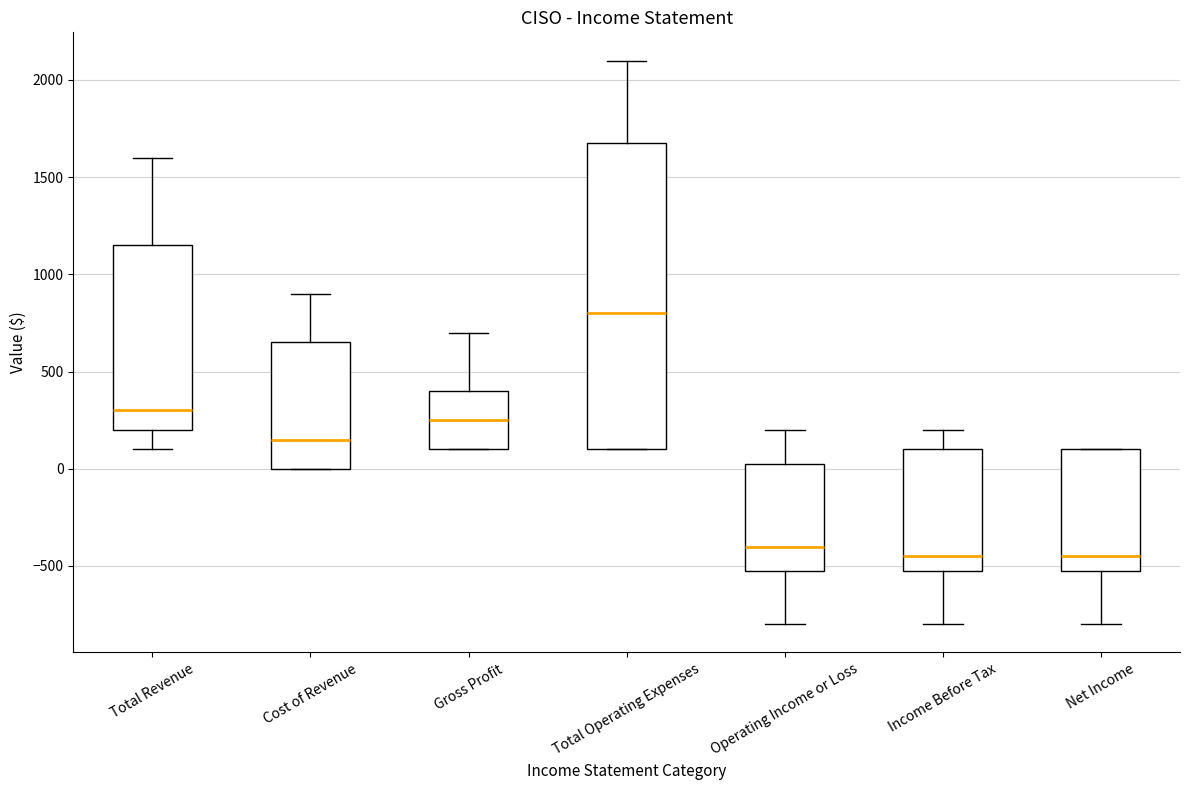

Reading left to right, transcribe this box plot: for each box, give where its median line is, the range the box spans, and where its two whiskers end, as read against the y-axis. The values are not printed on the chart, so give them approximately, as read against the axis.

Total Revenue: median 300, box 200 to 1150, whiskers 100 to 1600
Cost of Revenue: median 150, box 0 to 650, whiskers 0 to 900
Gross Profit: median 250, box 100 to 400, whiskers 100 to 700
Total Operating Expenses: median 800, box 100 to 1700, whiskers 100 to 2100
Operating Income or Loss: median -400, box -500 to 50, whiskers -800 to 200
Income Before Tax: median -450, box -500 to 100, whiskers -800 to 200
Net Income: median -450, box -500 to 100, whiskers -800 to 100